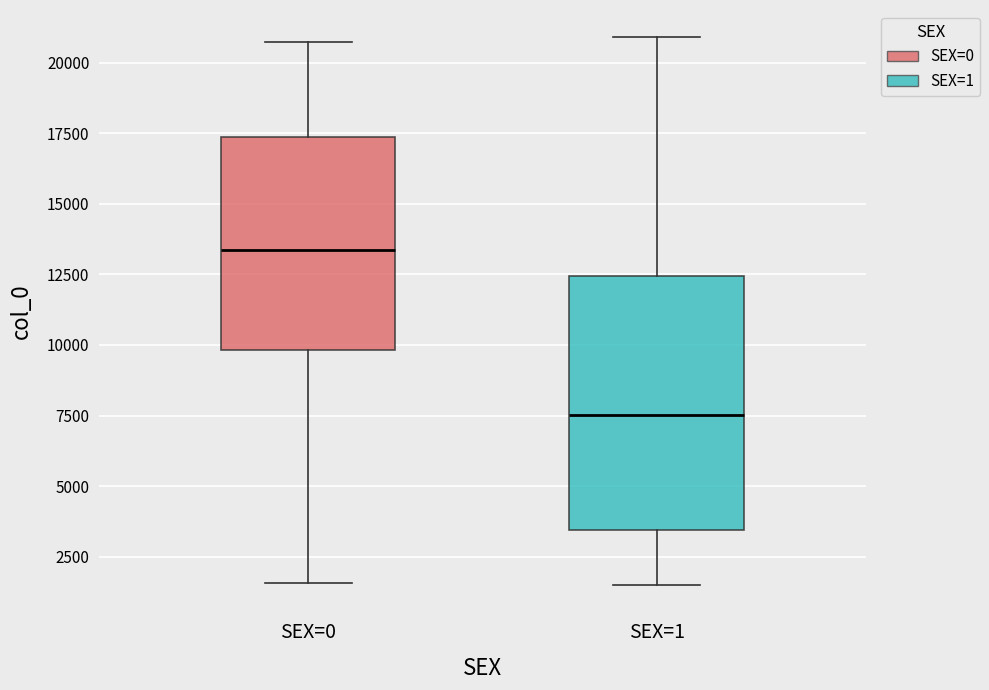

Reading left to right, transcribe this box plot: for each box, give where its median line is, the range the box spans, and where its two whiskers end, as read against the y-axis. The values are not printed on the chart, so give them approximately, as read against the axis.

SEX=0: median 13500, box 10000 to 17500, whiskers 1500 to 20500
SEX=1: median 7500, box 3500 to 12500, whiskers 1500 to 21000